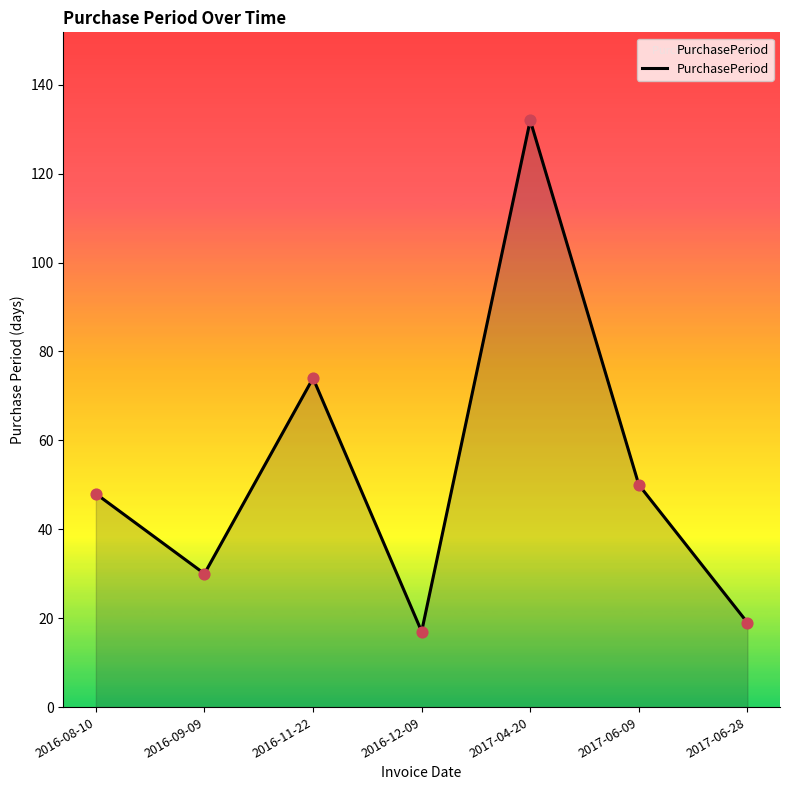

Between 2017-06-28 and 2016-11-22, which is larger?

2016-11-22